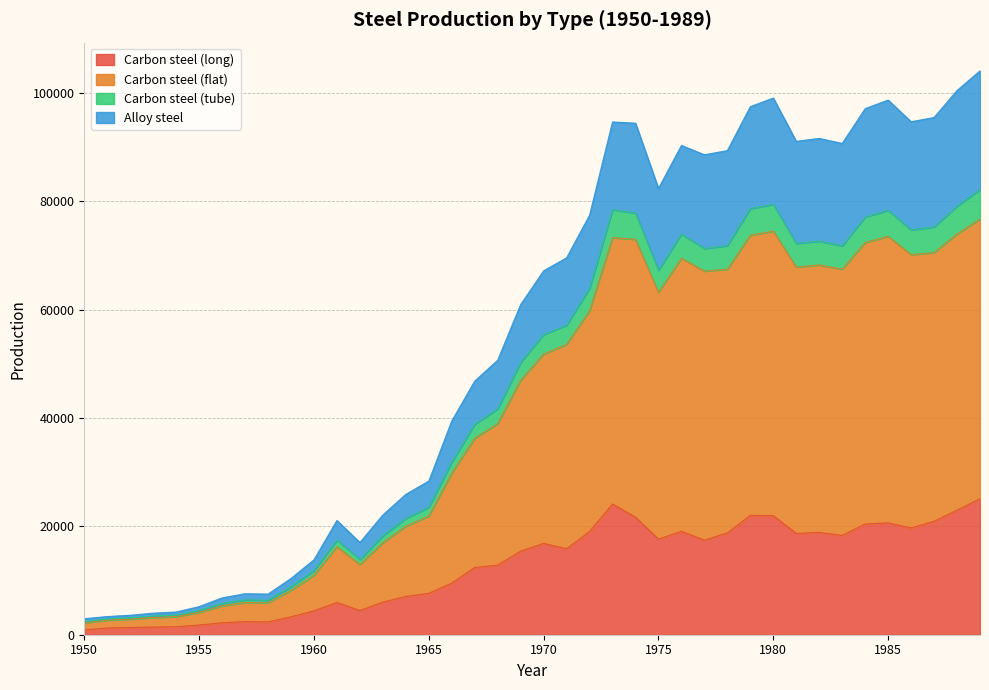

Is the value of Alloy steel at 1984 greater than the value of Carbon steel (long) at 1981?

Yes